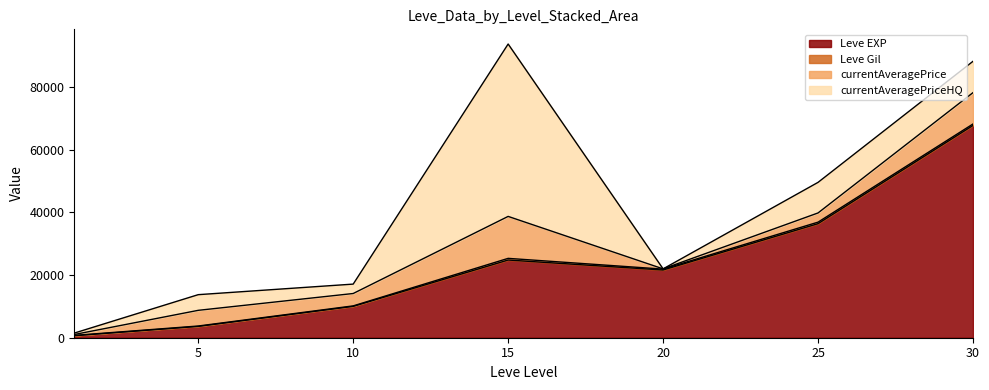

How many interior local peaks does the currentAveragePriceHQ series have?

2